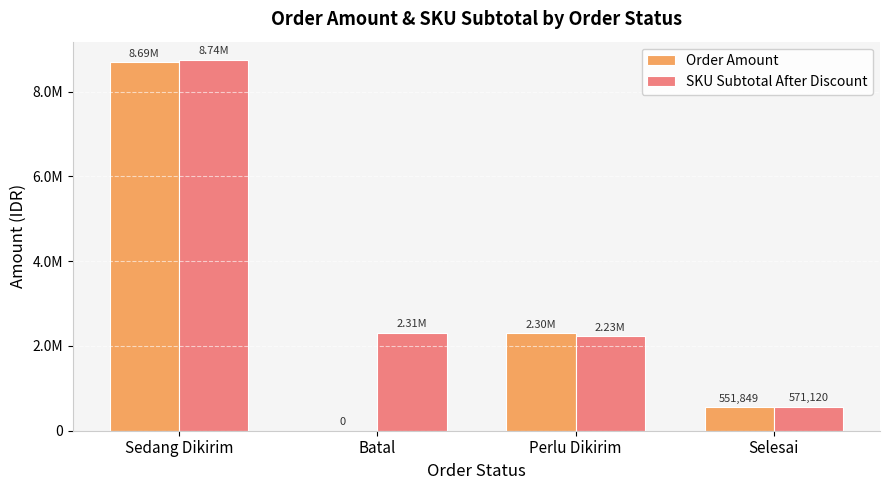

List the series in order of their peak value, highest first.

SKU Subtotal After Discount, Order Amount